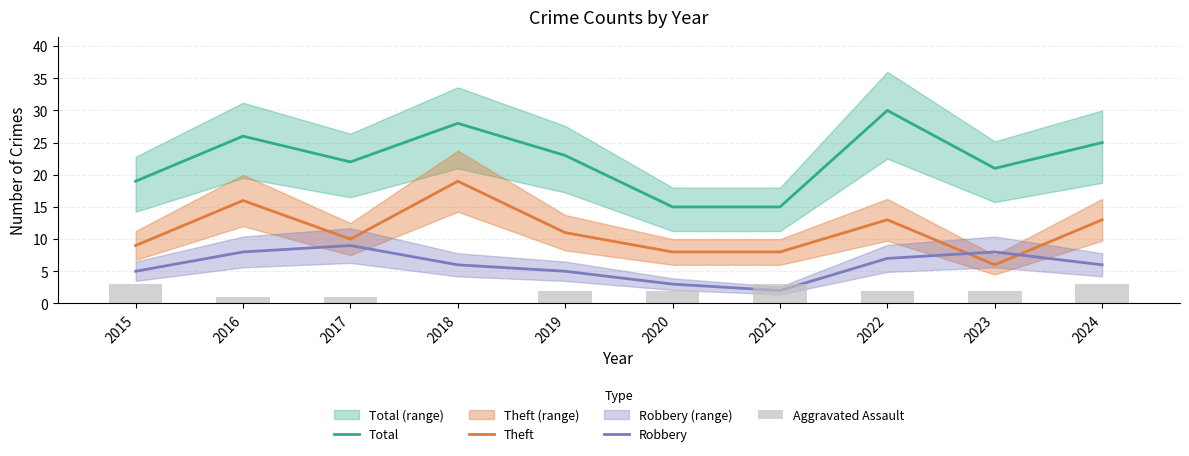

Which category has the highest value across all series?

2022